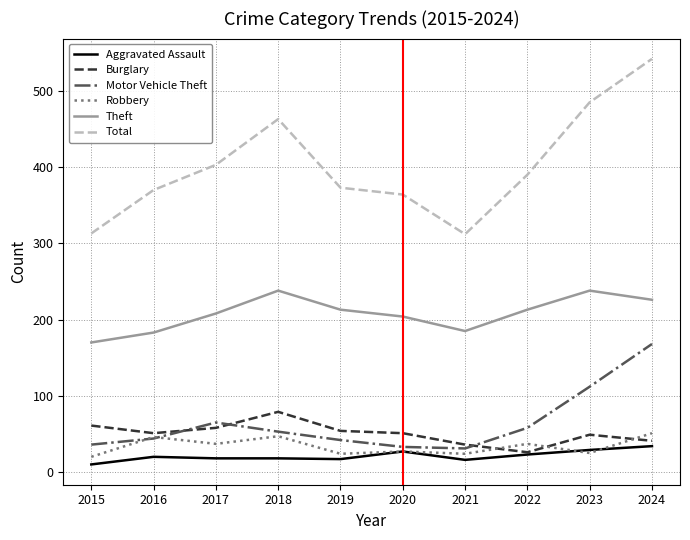

The Motor Vehicle Theft series shows 13 at 2016. True or false?

False